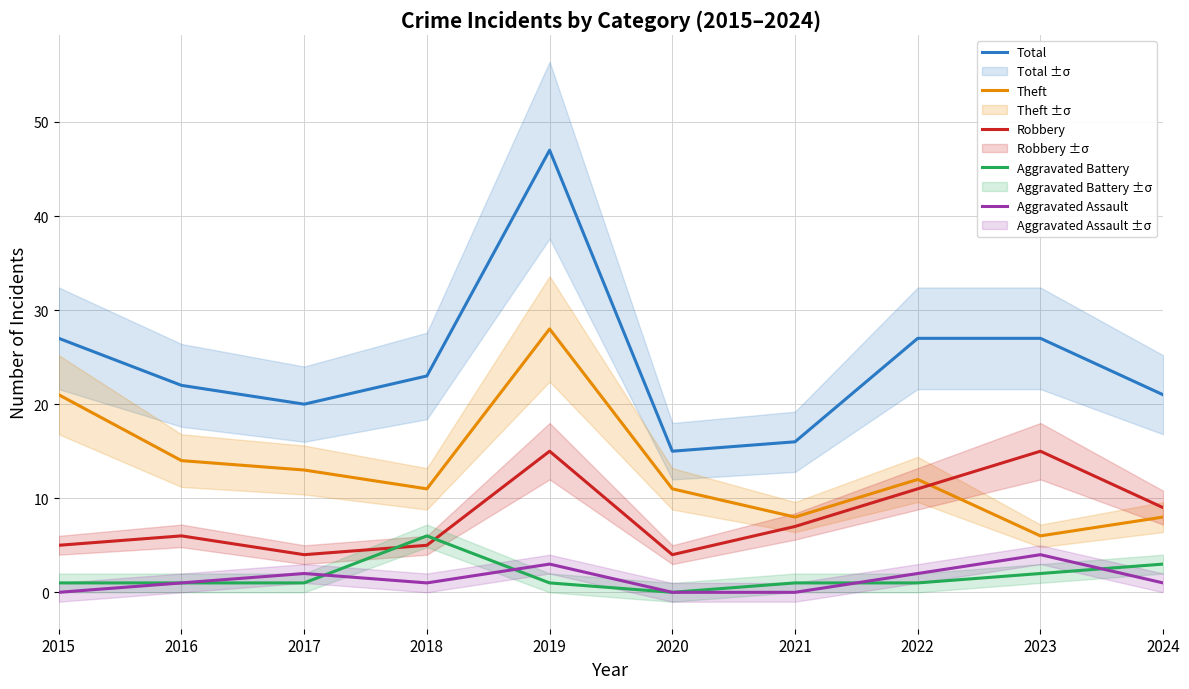

What are all the series names shown in the legend?

Total, Theft, Robbery, Aggravated Battery, Aggravated Assault